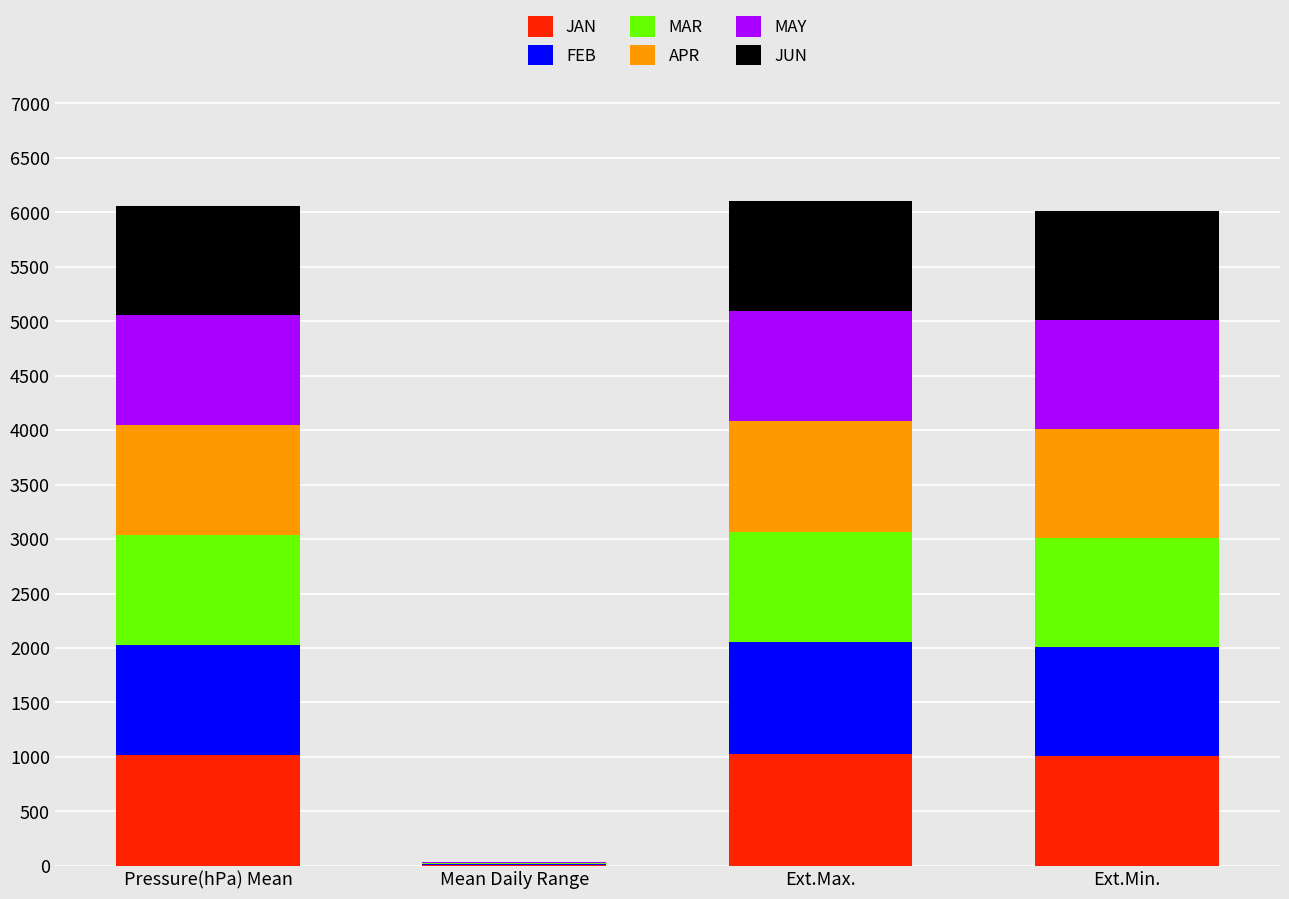

Is it true that JAN equals 1007.4 at Ext.Min.?

True